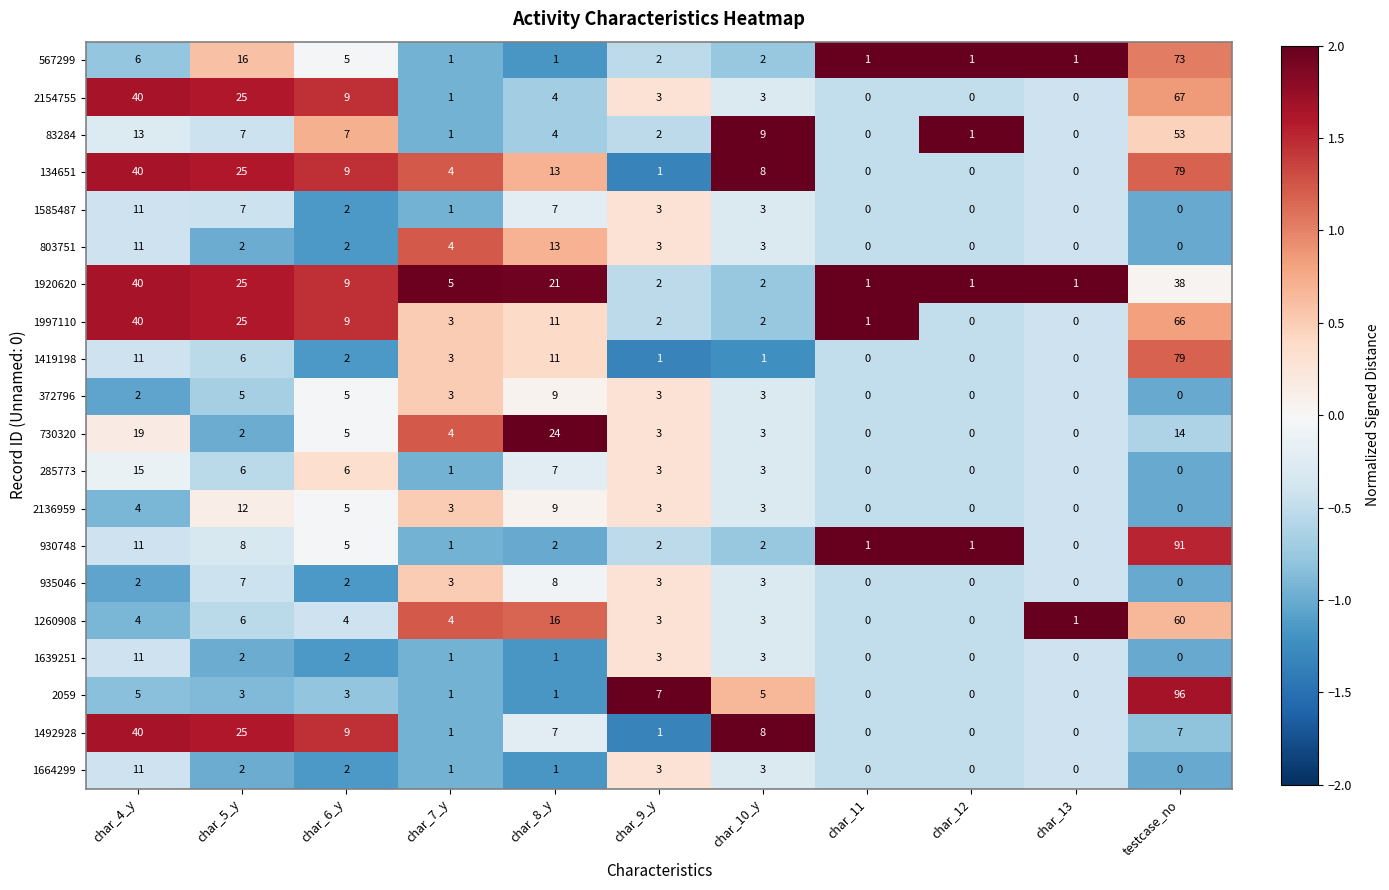

What is the spread (max minus min) of values at char_9_y?

6